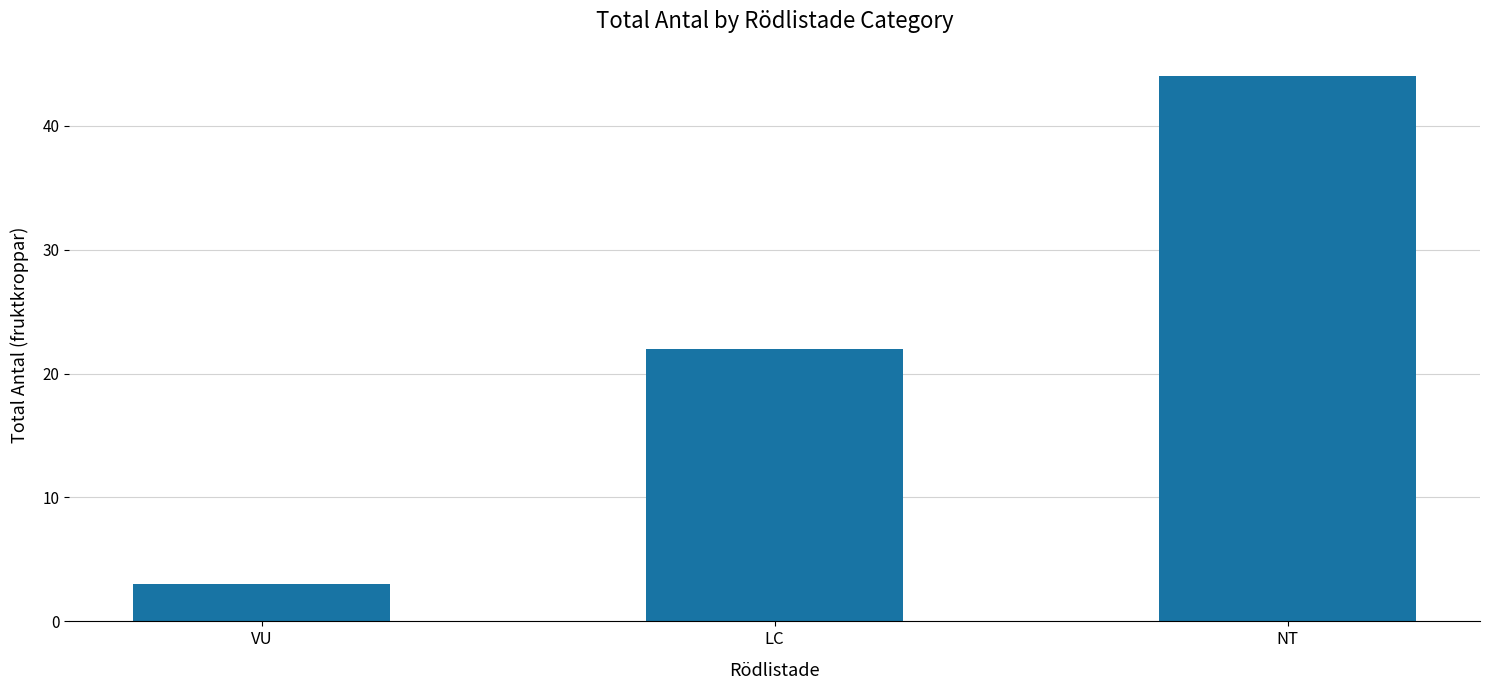

Are the bars grouped side by side (vs. stacked)?

No